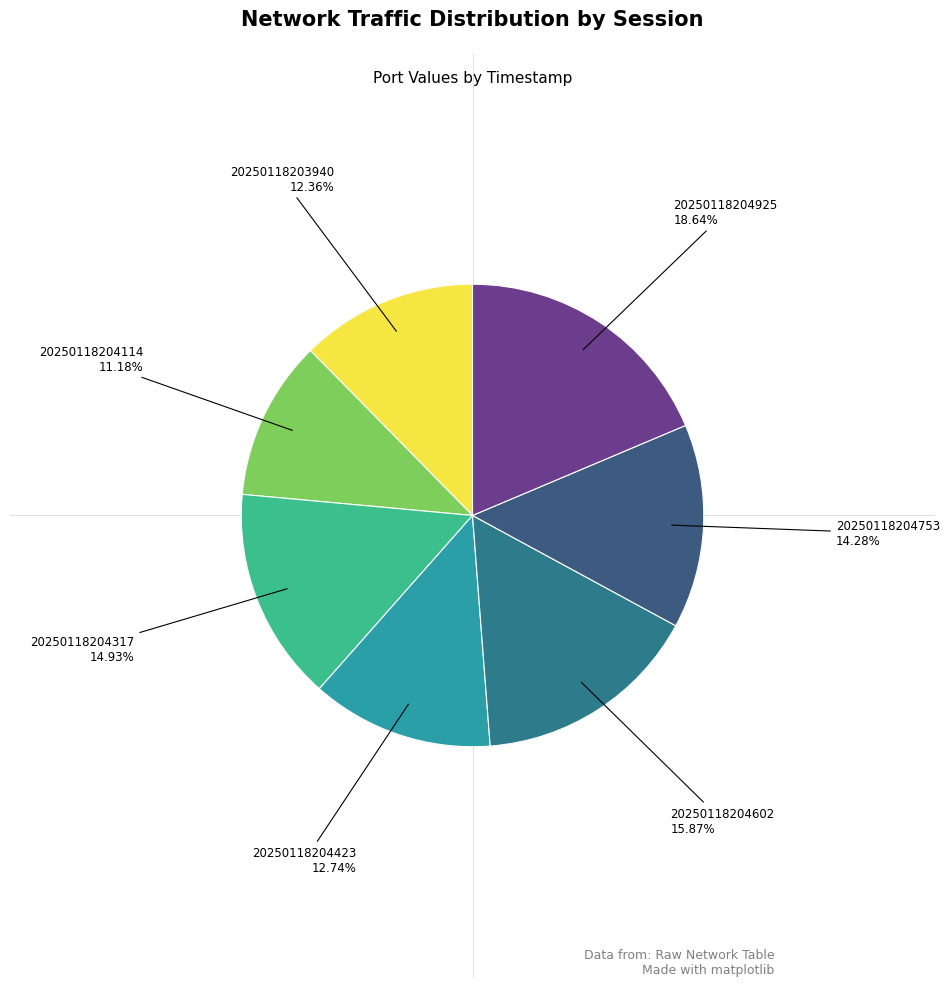

Count the number of slices in the pie.

7